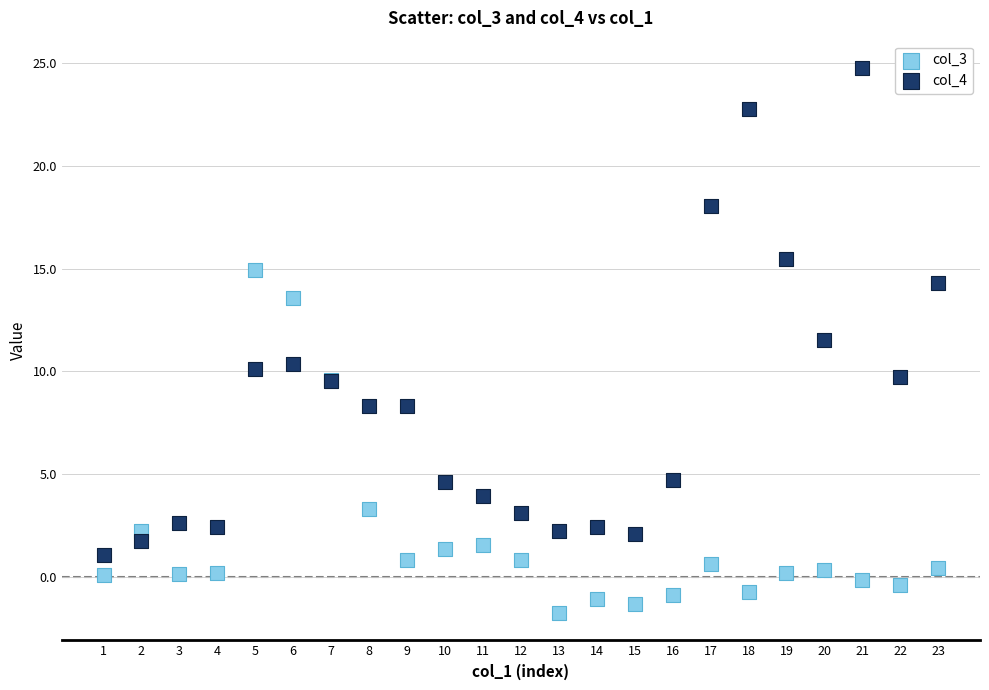

Which series has the largest Y range (max minus min)?

col_4